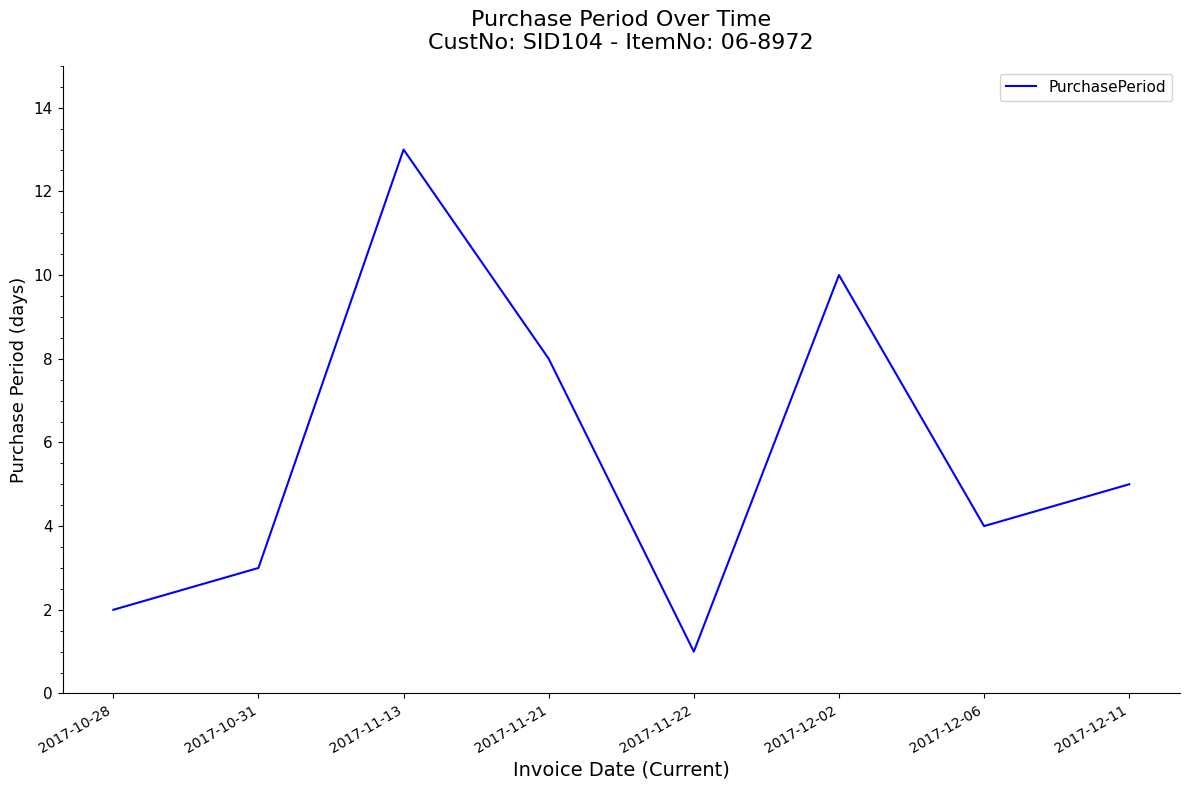

How many lines are shown in the chart?

1